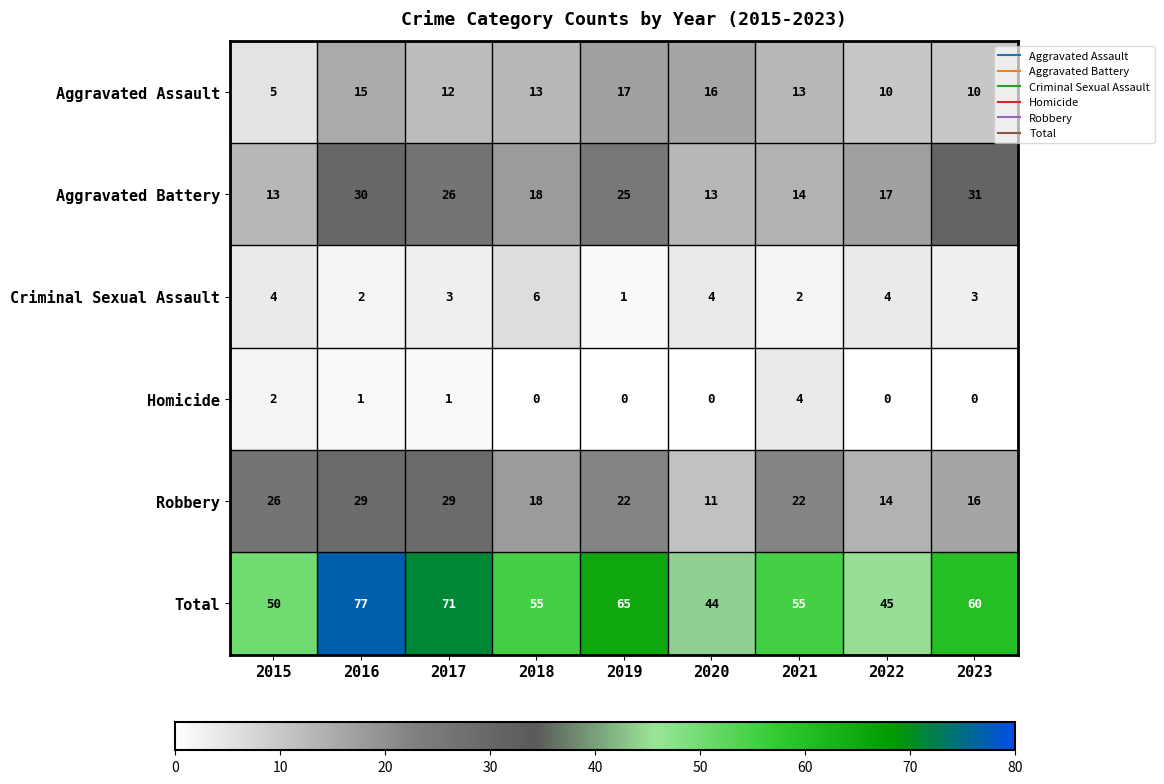

What is the minimum value for Total?

44